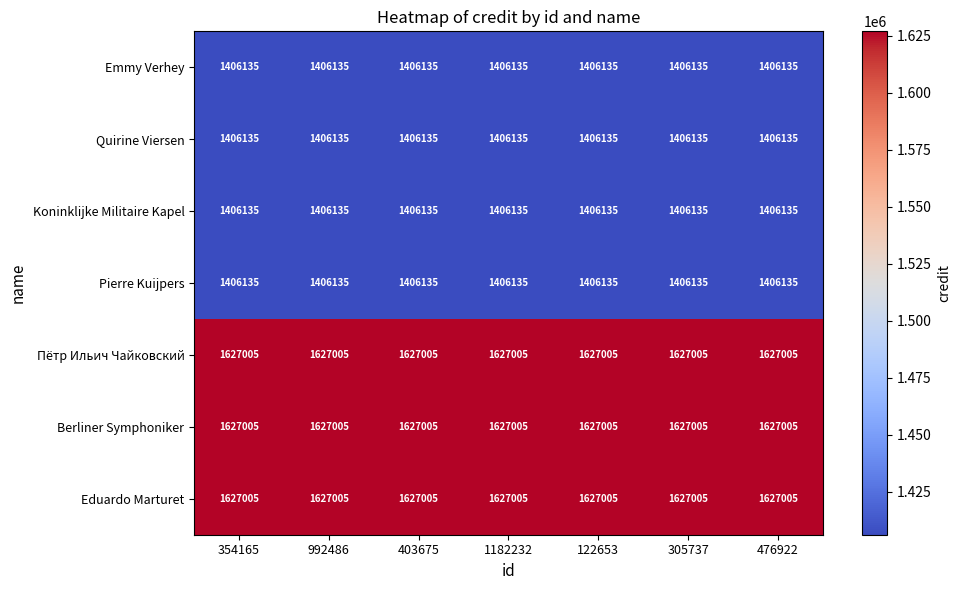

What is the difference between the highest and lowest values at 992486?

220870